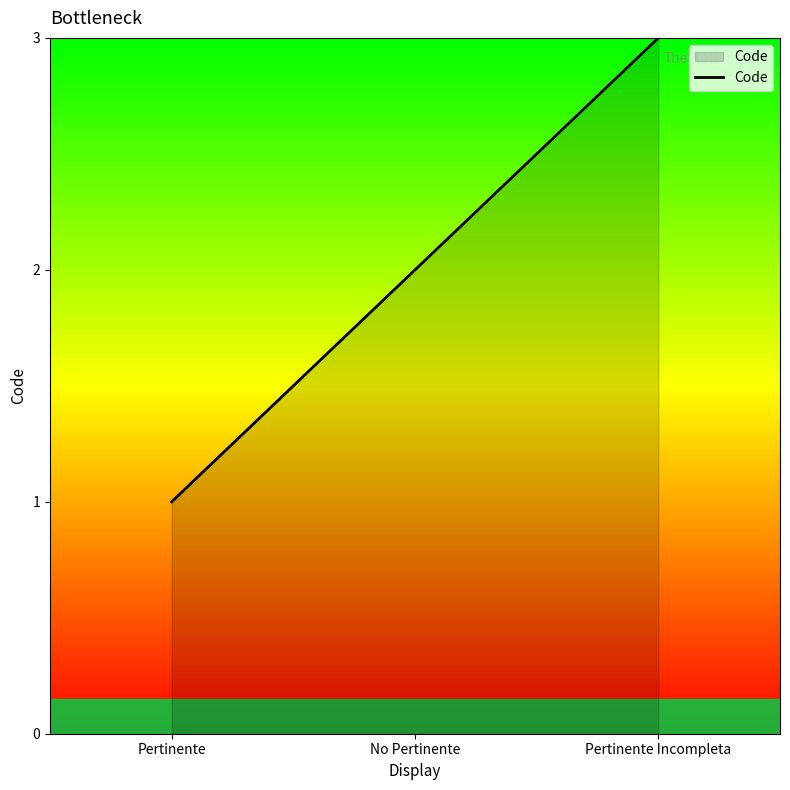

True or false: the data shows 2 at No Pertinente.

True